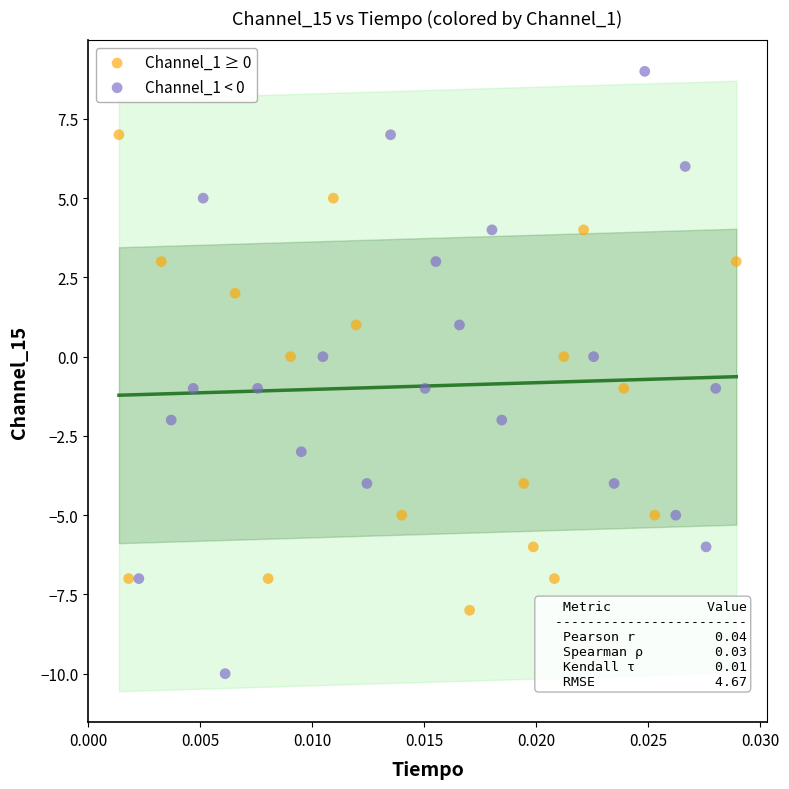

What are all the series names shown in the legend?

Channel_1 ≥ 0, Channel_1 < 0